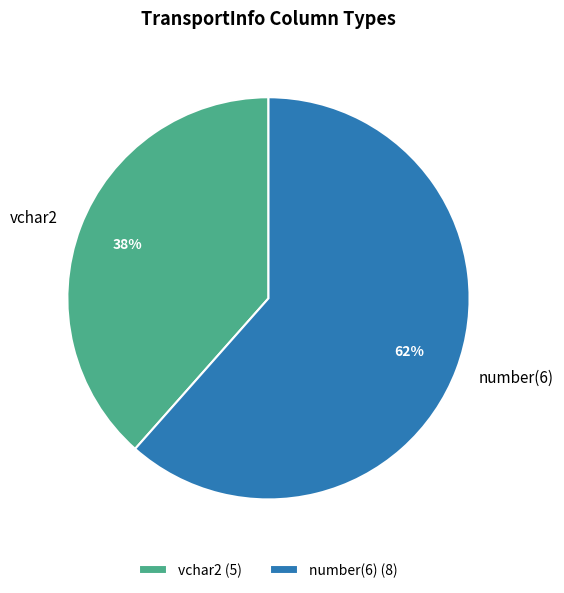

To the nearest percent, what portion does number(6) represent?

62%